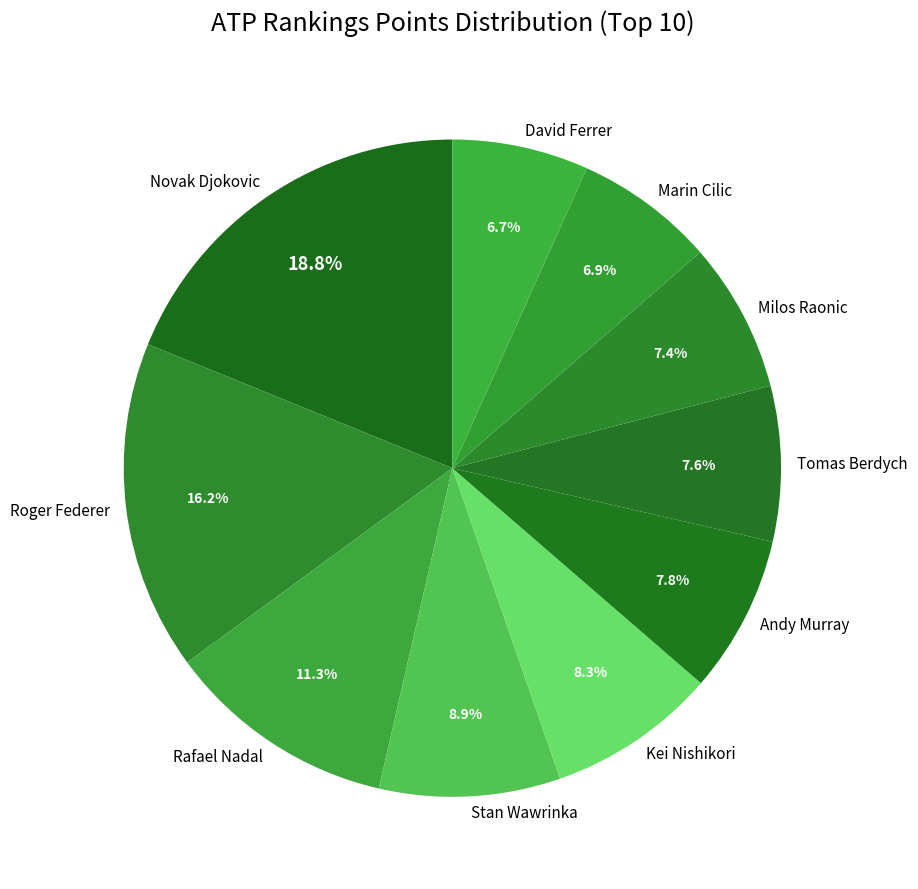

Does Rafael Nadal account for over 50% of the chart?

No